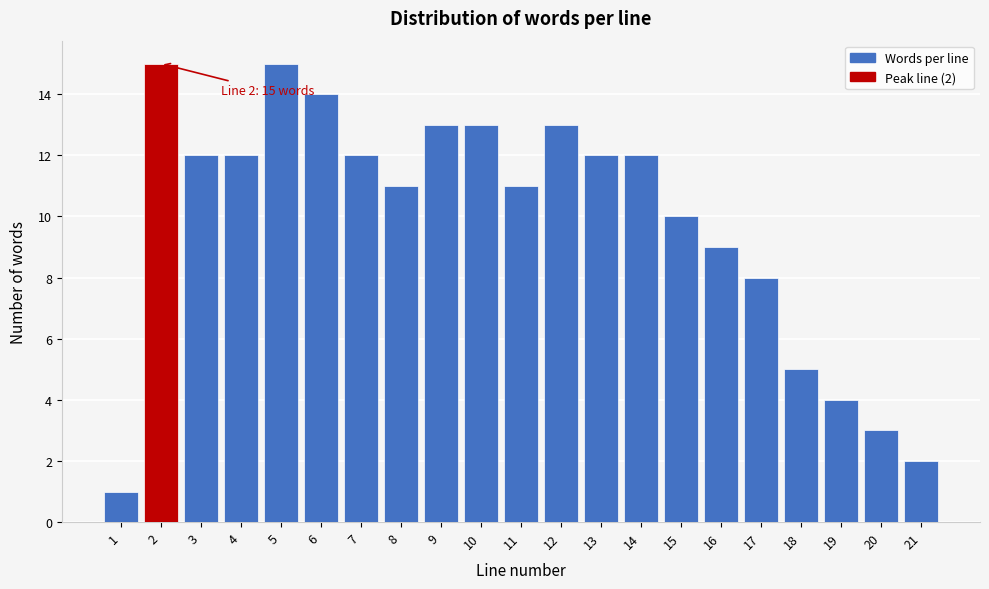

Reading left to right, what are all the values shown in this chart?

1=1	2=15	3=12	4=12	5=15	6=14	7=12	8=11	9=13	10=13	11=11	12=13	13=12	14=12	15=10	16=9	17=8	18=5	19=4	20=3	21=2